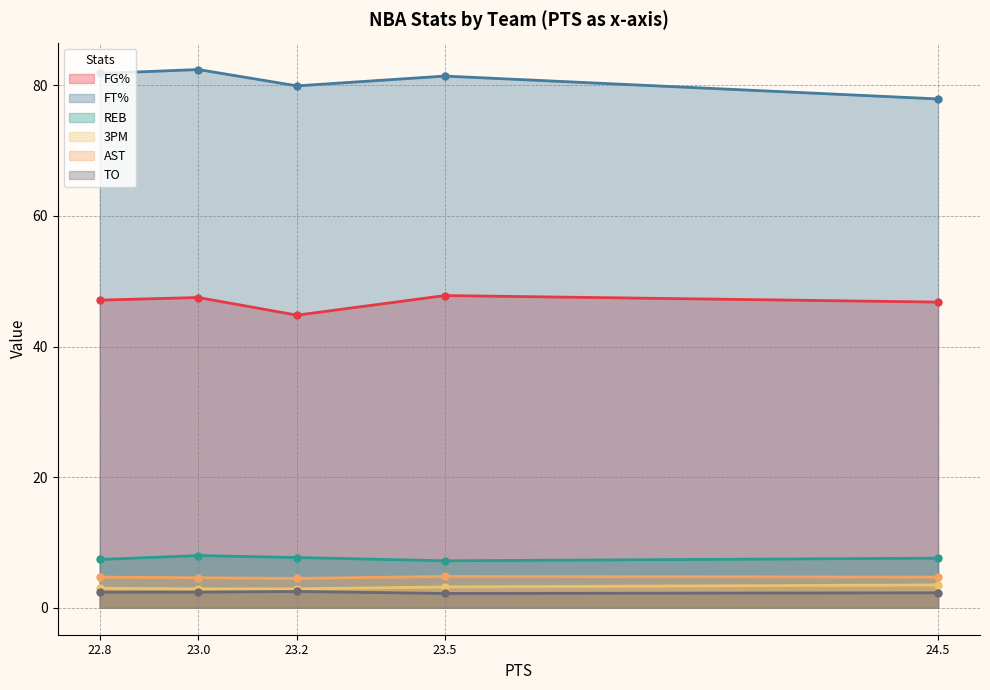

Which series changed the most between POR (23.0) and ATL (22.8)?

FT%